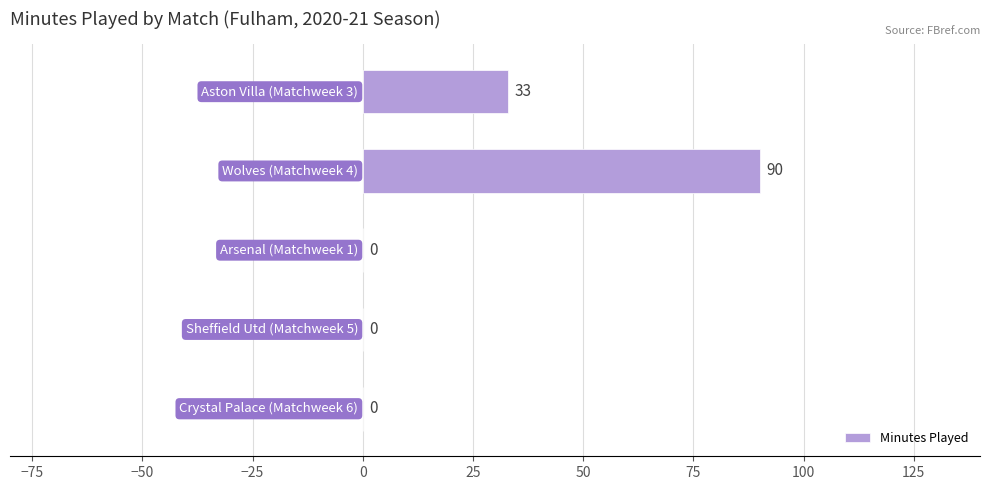

How many values are between 0 and 33?

4